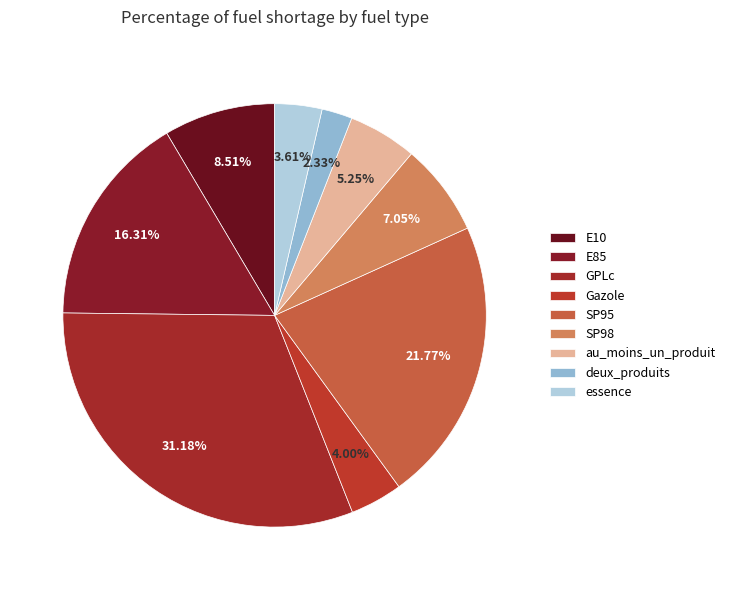

Is it true that E85 is 26% of the pie?

False